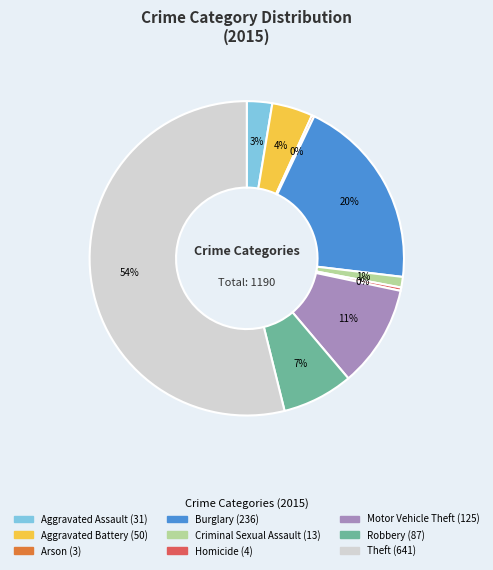

True or false: Theft accounts for 54% of the total.

True